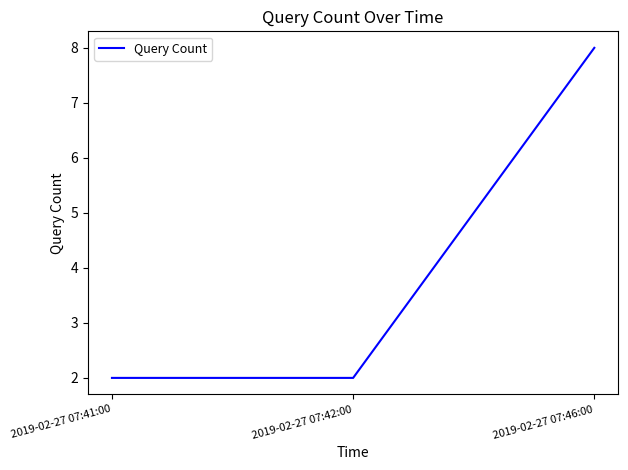

What is the sum of the values at 2019-02-27 07:42:00 and 2019-02-27 07:41:00?

4